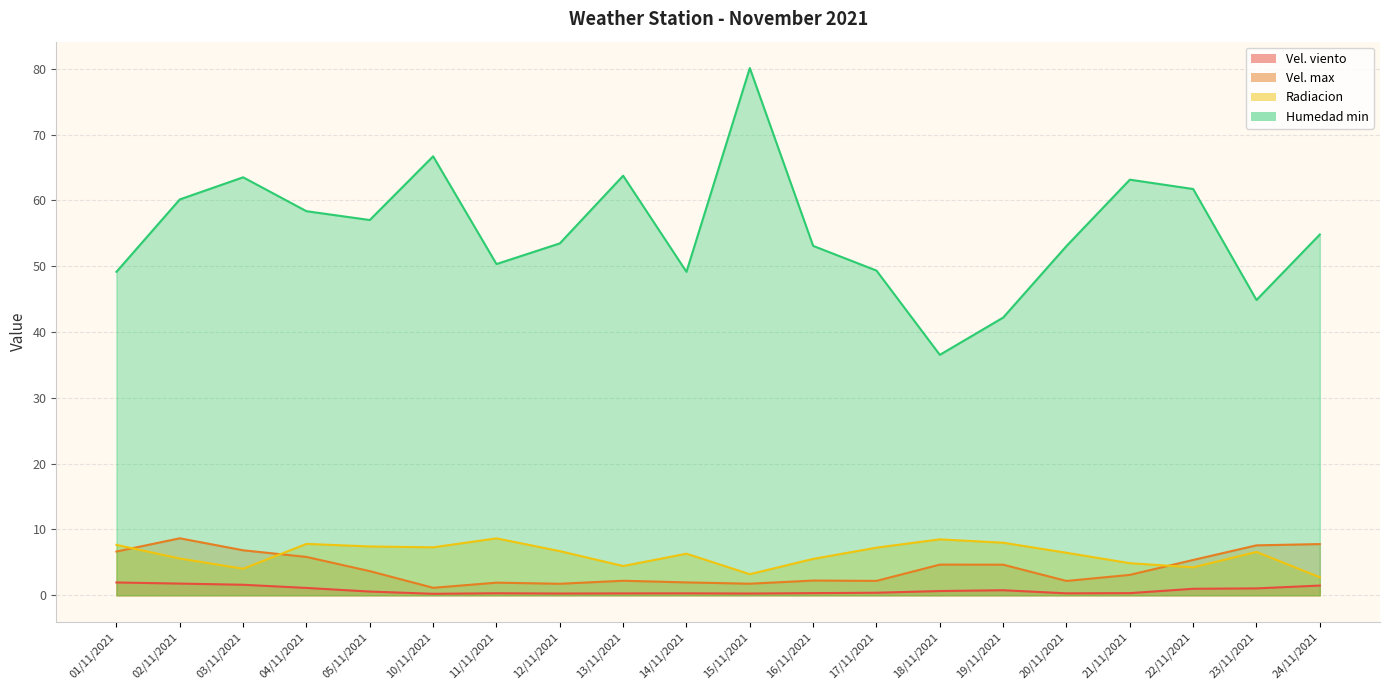

What are all the series names shown in the legend?

Vel. viento, Vel. max, Radiacion, Humedad min